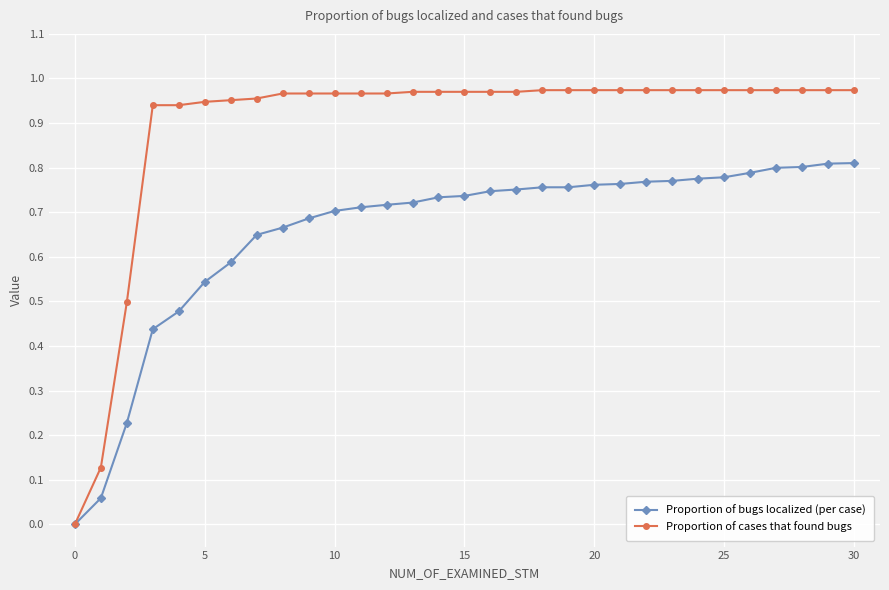

List the series in order of their overall mean, lowest first.

Proportion of bugs localized (per case), Proportion of cases that found bugs